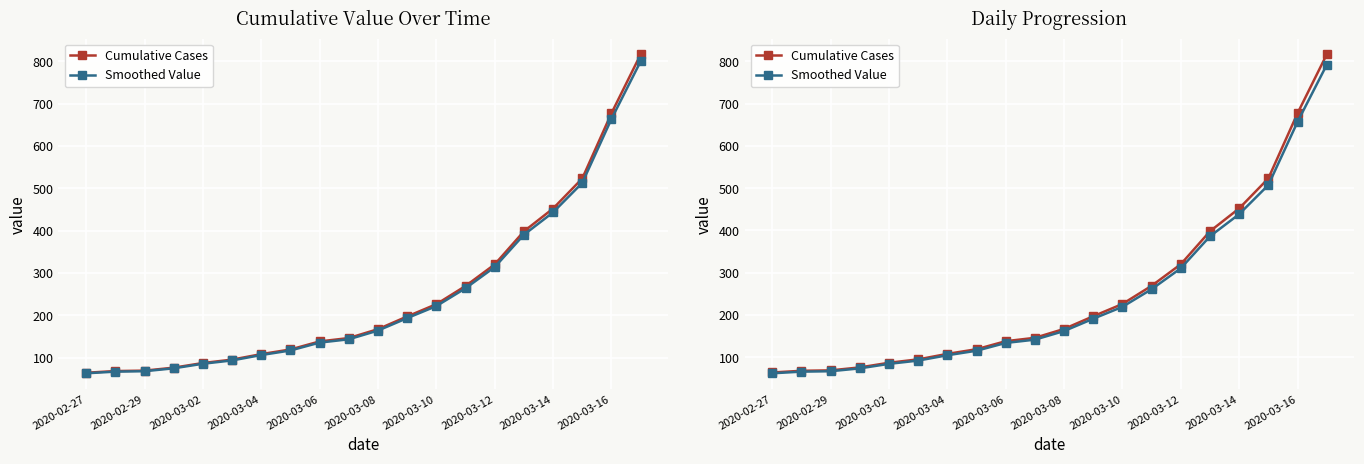

List the series in order of their peak value, lowest first.

Smoothed Value, Cumulative Cases